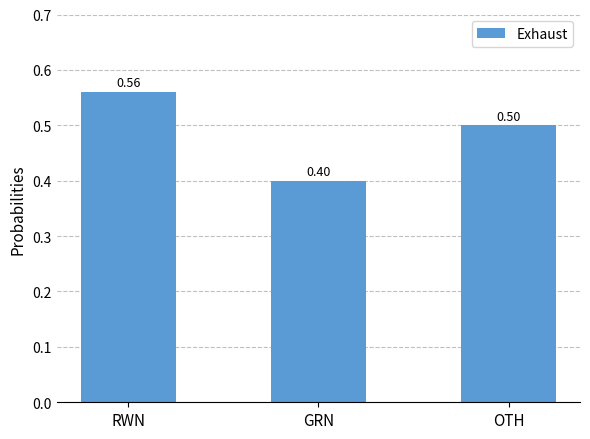

What is the label of the 3rd bar from the right?

RWN